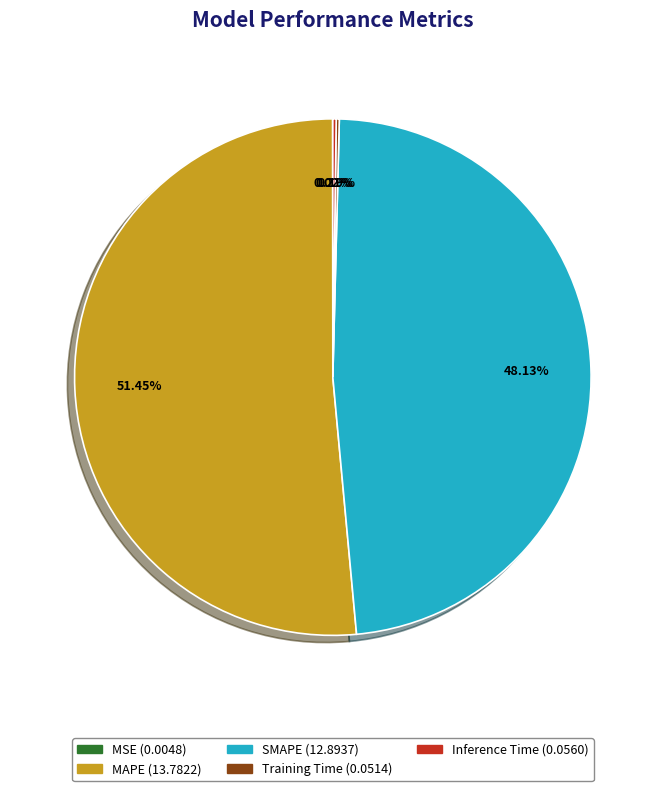

Which category accounts for the majority?

MAPE